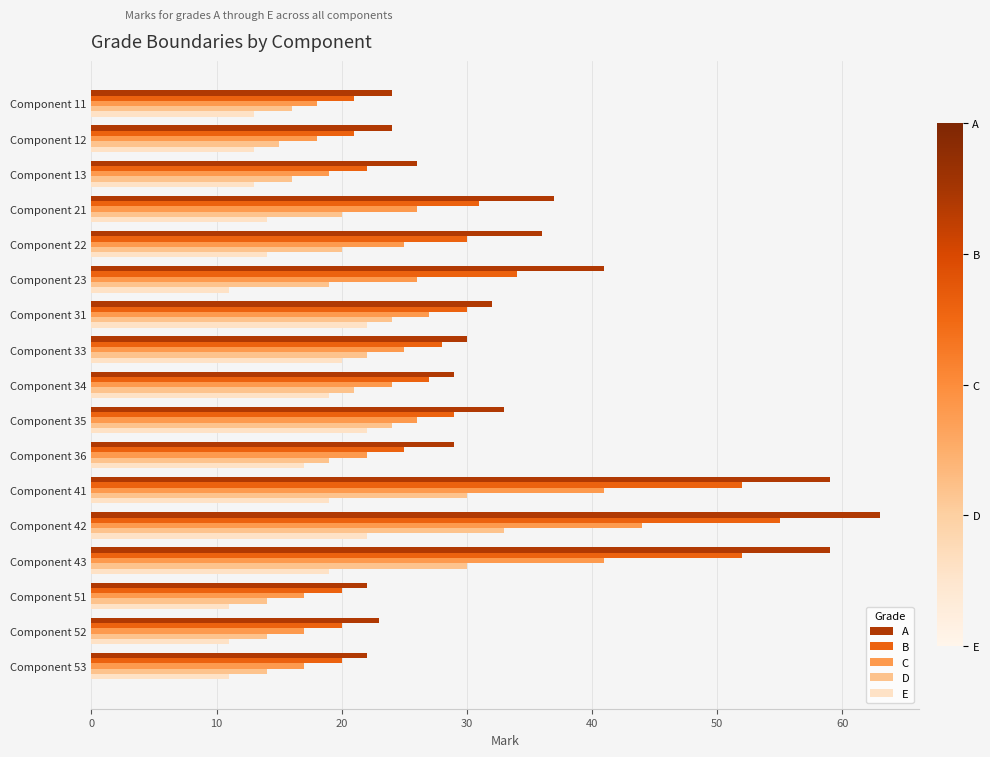

The value of D at Component 52 is 14. True or false?

True